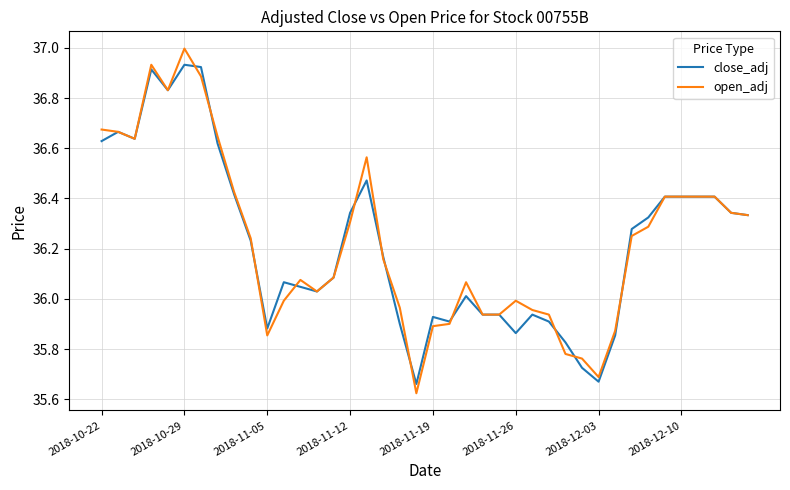

How many series are shown in this chart?

2